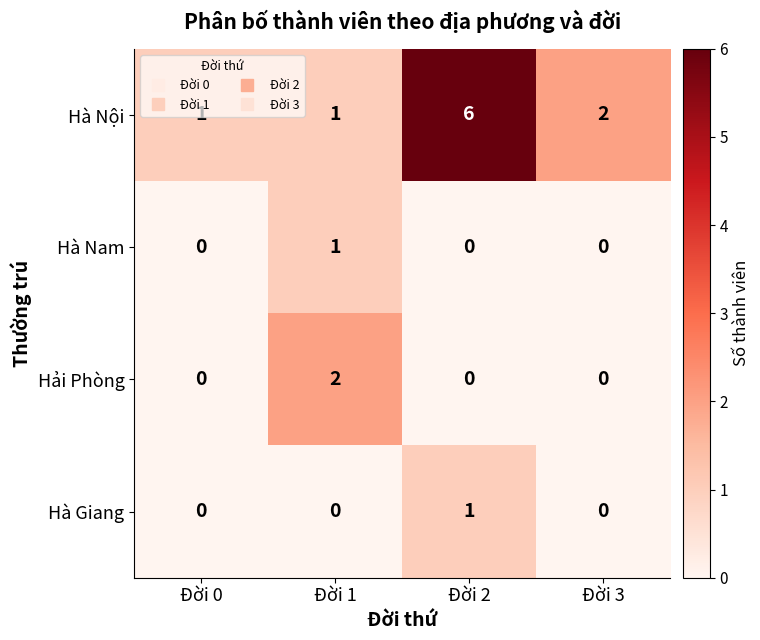

Which category has the highest value across all series?

Đời 2